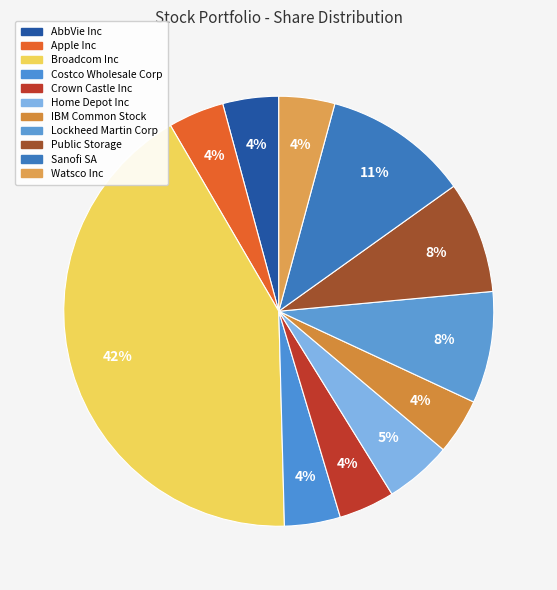

Which slice is the smallest?

AbbVie Inc